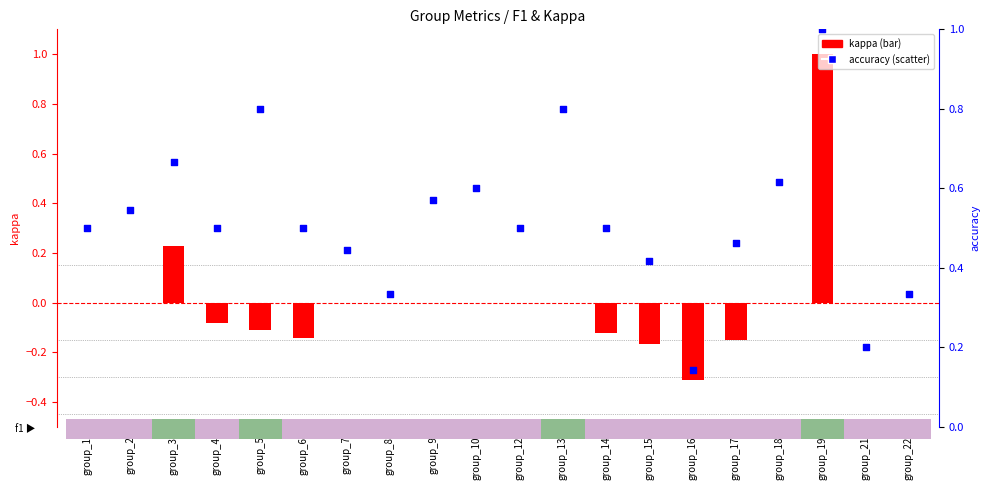

What are all the series names shown in the legend?

kappa, accuracy